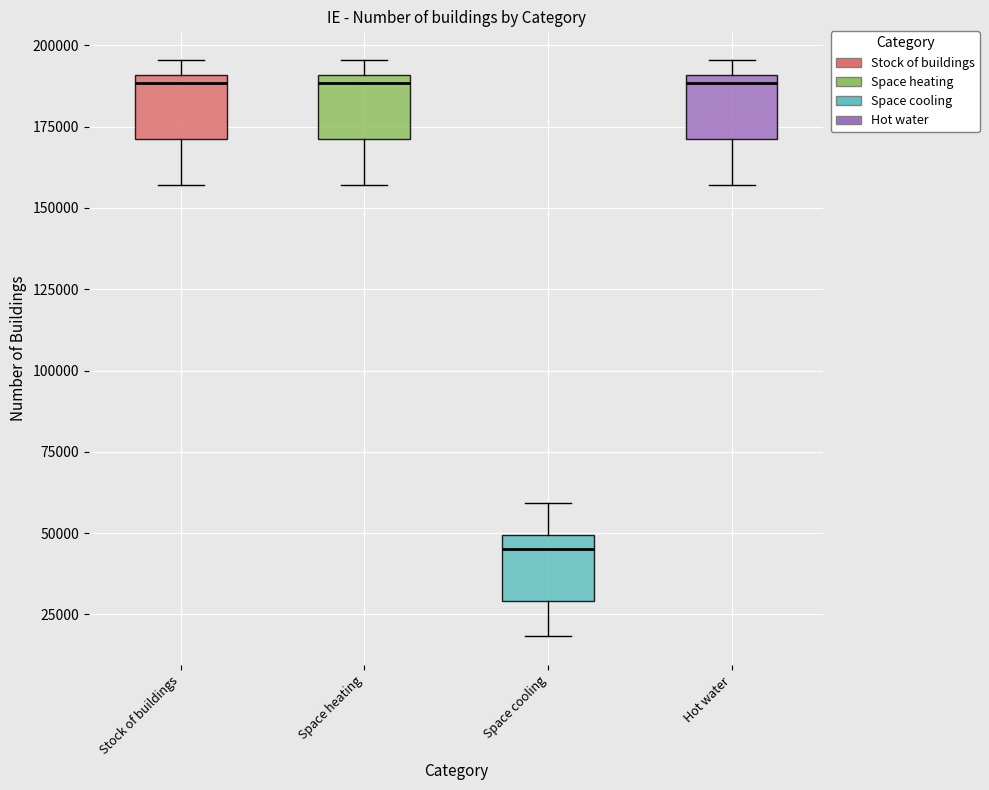

Reading left to right, read every box against the y-axis: the position of its median line, the range the box covers, and the ends of its whiskers. The values are not printed on the chart, so give them approximately, as read against the axis.

Stock of buildings: median 190000 (just below the box's upper edge), box 170000 to 190000, whiskers 155000 to 195000
Space heating: median 190000 (just below the box's upper edge), box 170000 to 190000, whiskers 155000 to 195000
Space cooling: median 45000, box 30000 to 50000, whiskers 20000 to 60000
Hot water: median 190000 (just below the box's upper edge), box 170000 to 190000, whiskers 155000 to 195000